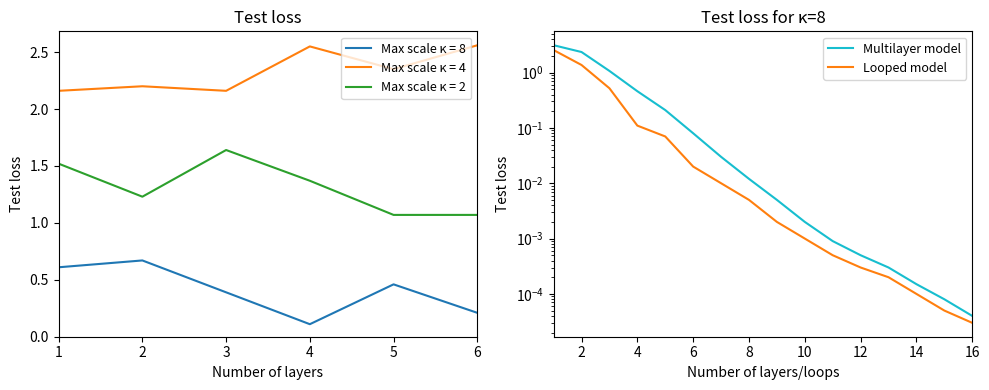

Is the value of Max scale κ = 4 at 2 greater than the value of Max scale κ = 8 at 4?

Yes